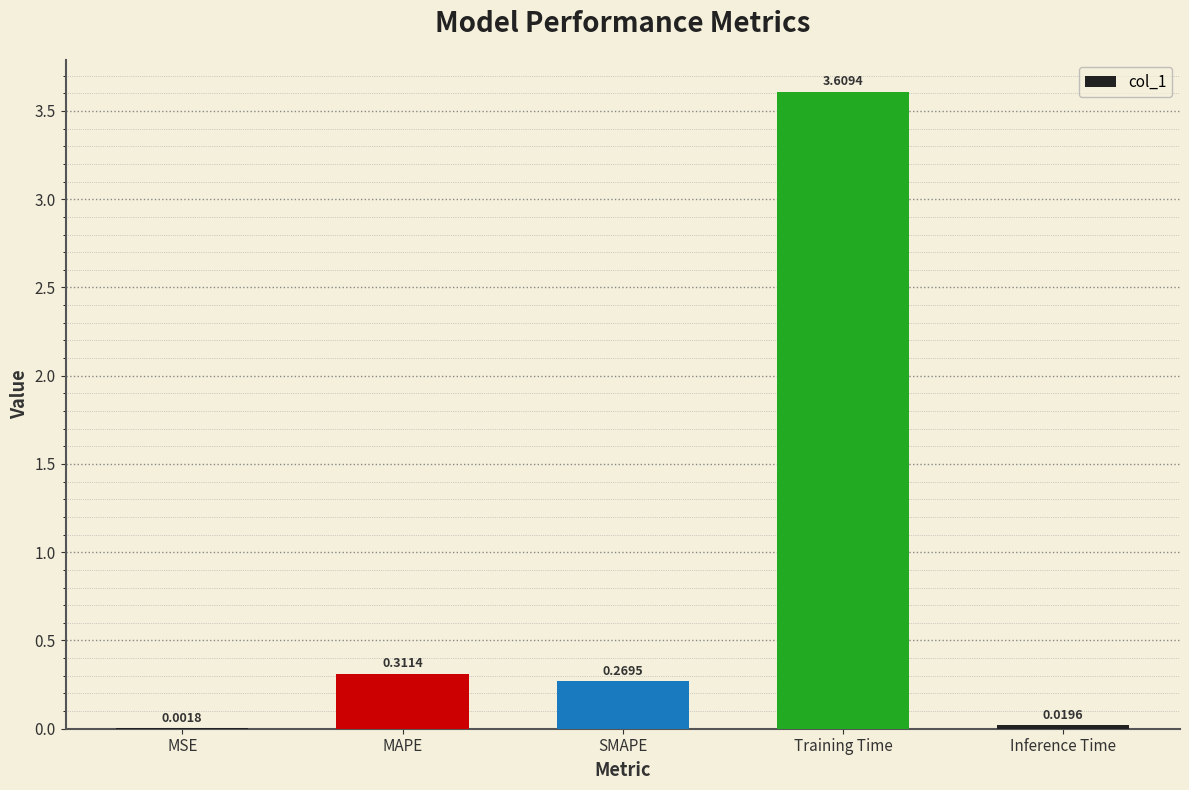

What is the sum of all values?

4.2